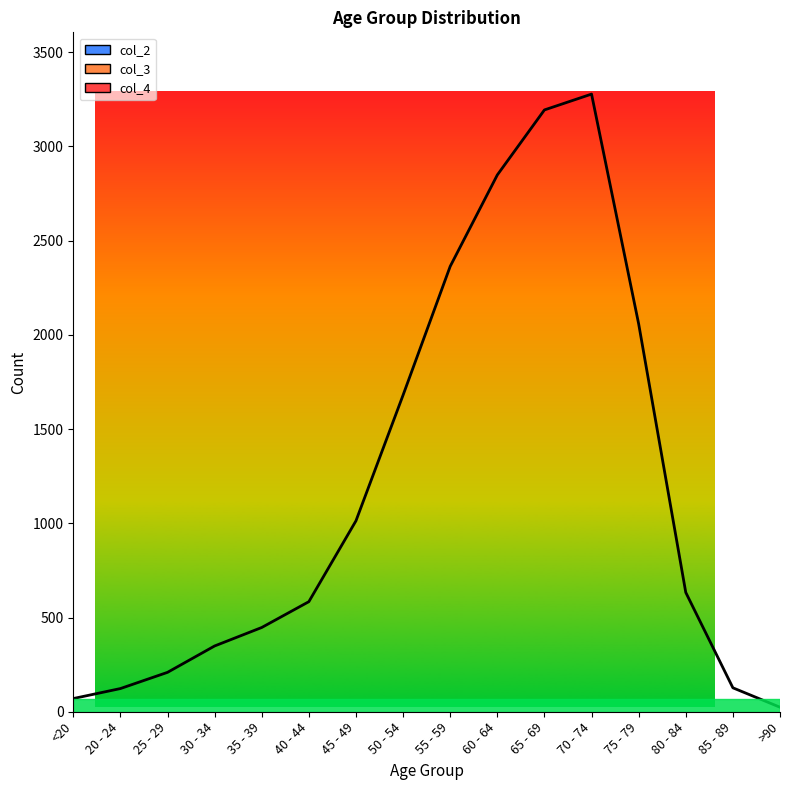

At which label is col_3 closest to 1083?

75 - 79